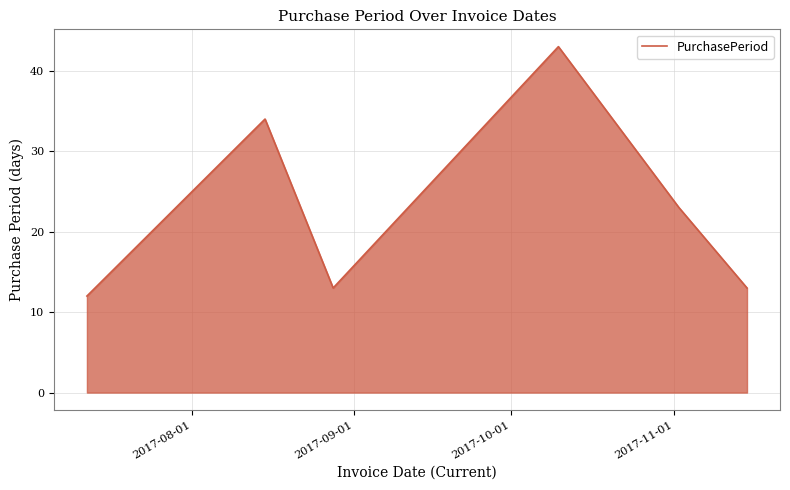

Does the chart have visible grid lines?

Yes